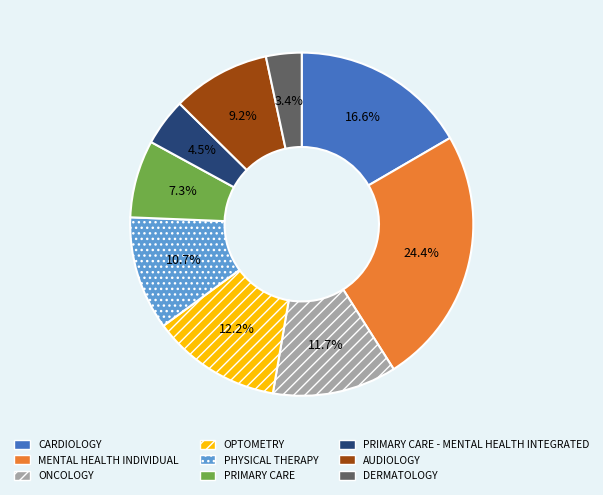

Which slice is the smallest?

DERMATOLOGY